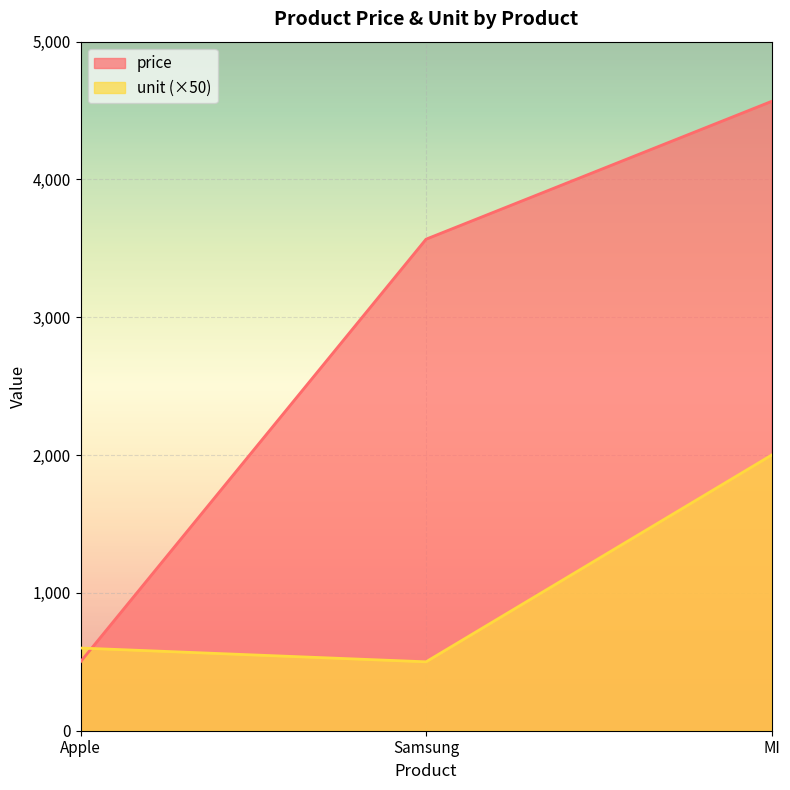

Between Samsung and Apple, which is larger?

Samsung